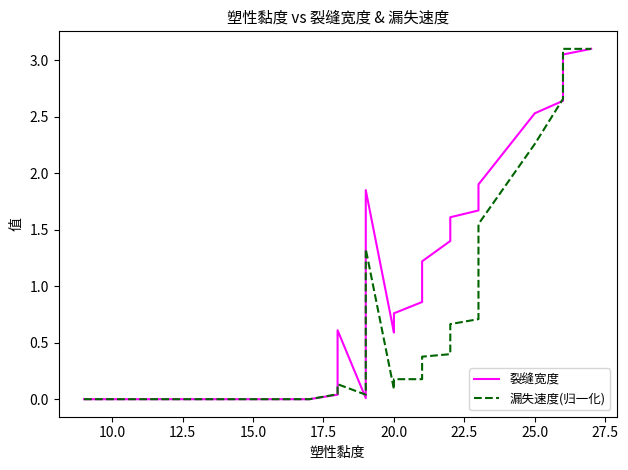

List the series in order of their peak value, lowest first.

裂缝宽度, 漏失速度(归一化)